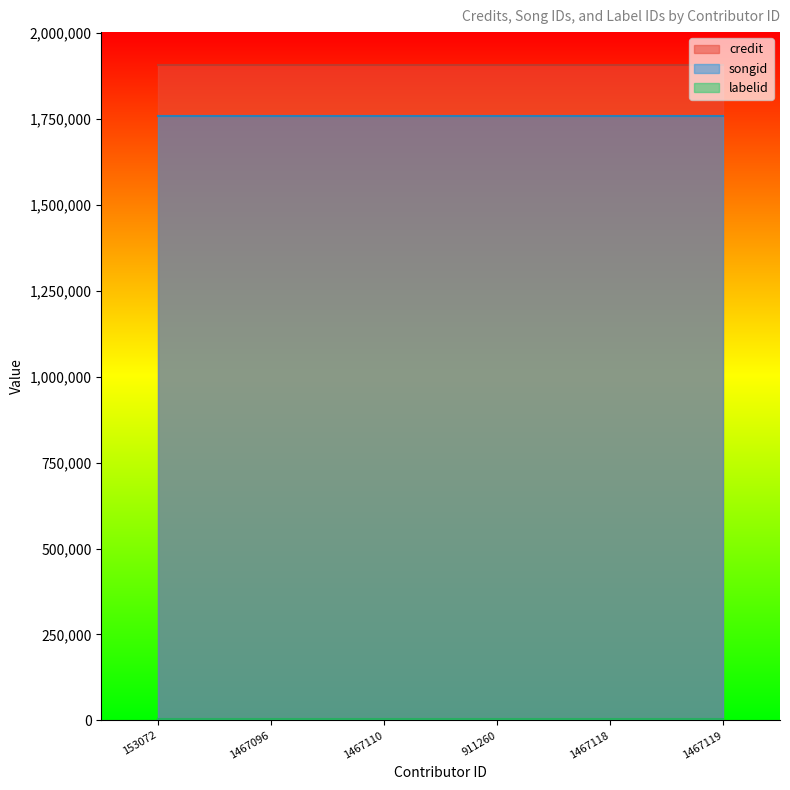

True or false: songid and credit cross at least once.

False